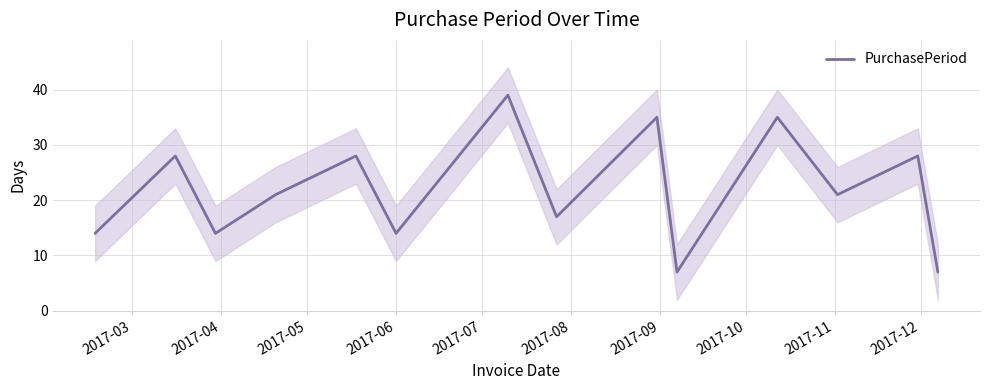

What is the maximum value for PurchasePeriod?

39